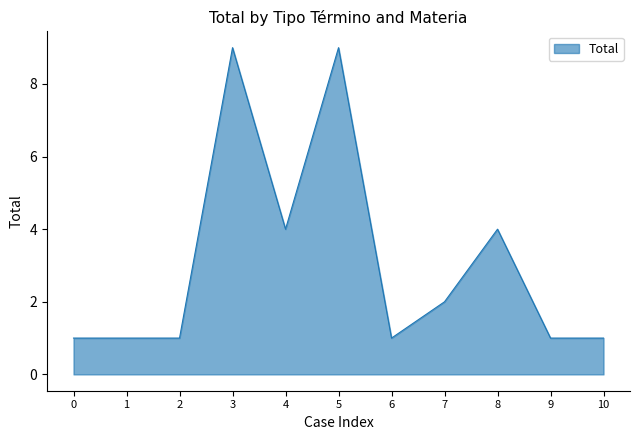

What is the difference between the maximum and second lowest values?

8